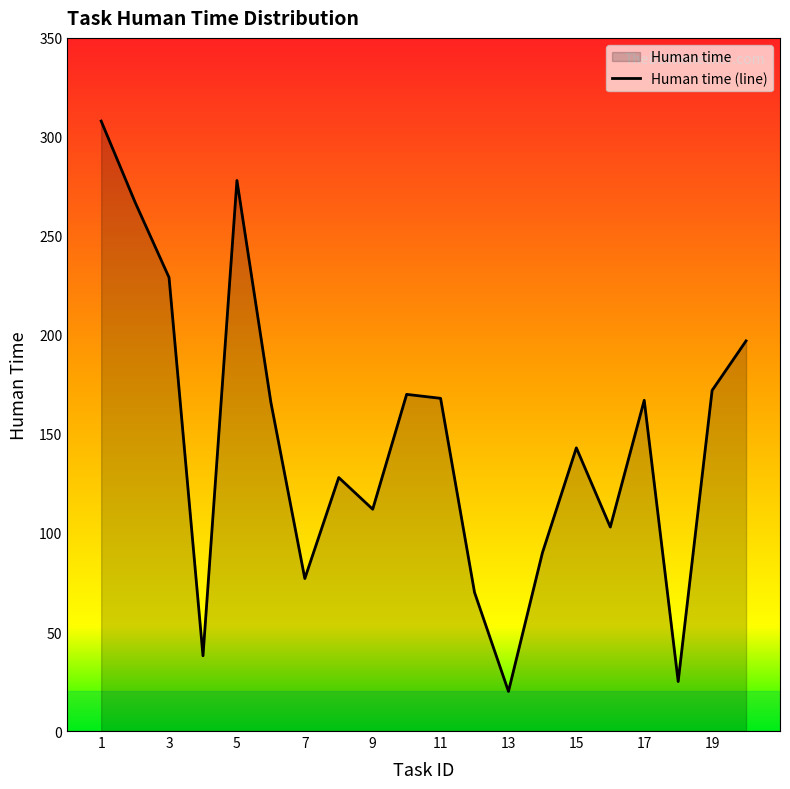

What is the difference between the values at 12 and 3?

159